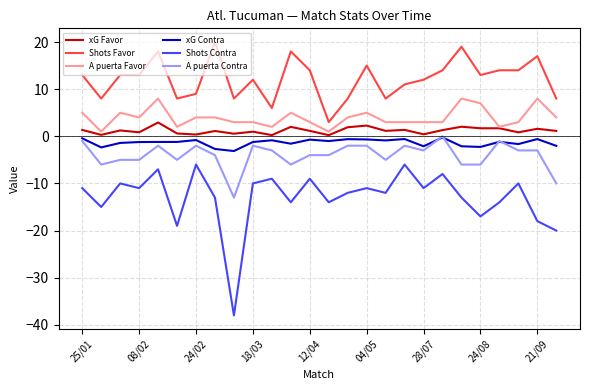

Which series has the largest total across all categories?

Shots Favor